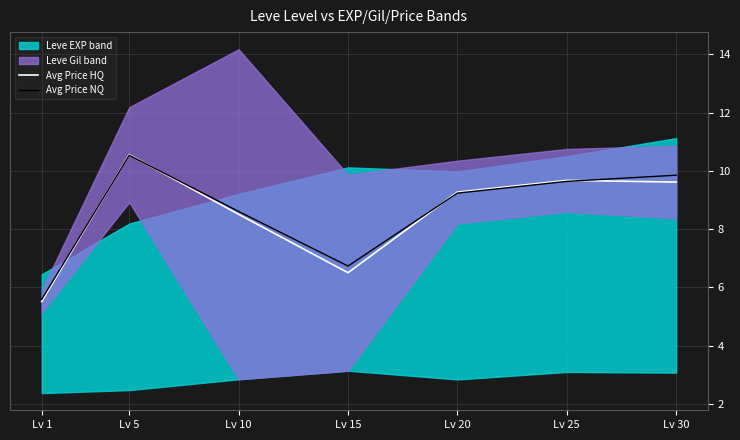

Is it true that Avg Price NQ equals 10.5 at Lv 5?

True